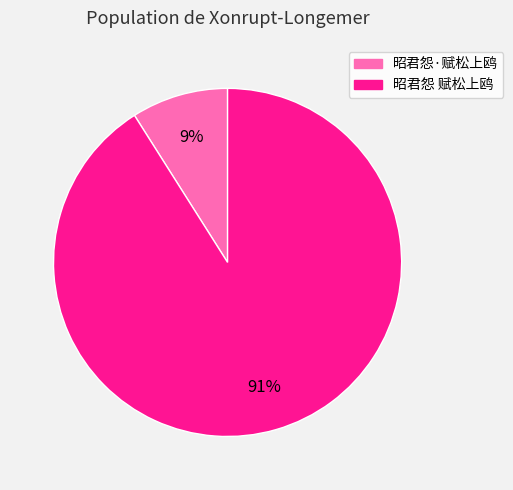

To the nearest percent, what percentage of the pie is 昭君怨·赋松上鸥?

9%